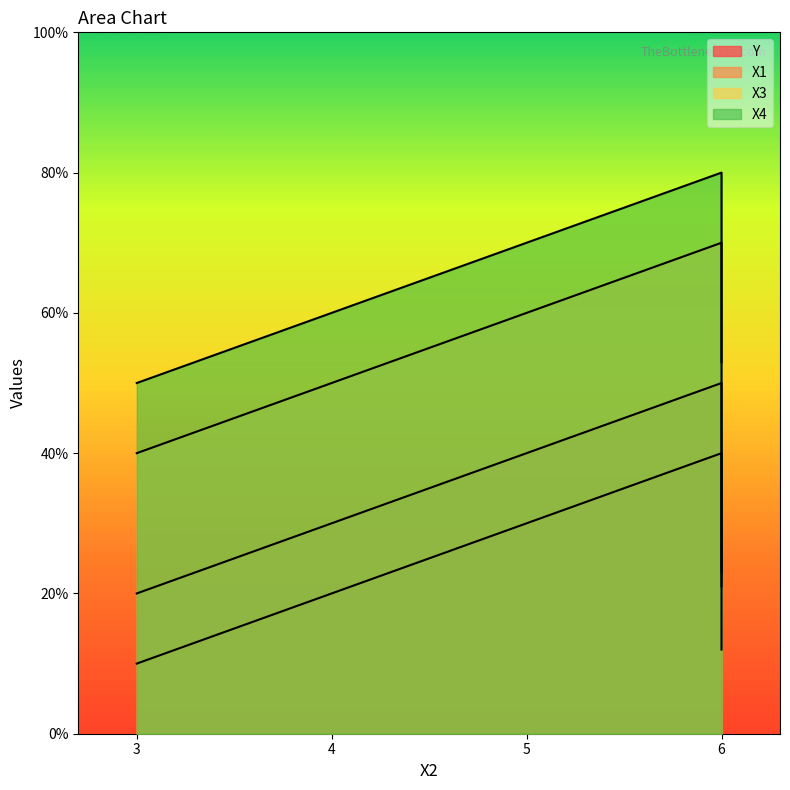

True or false: X4 and X1 cross at least once.

False